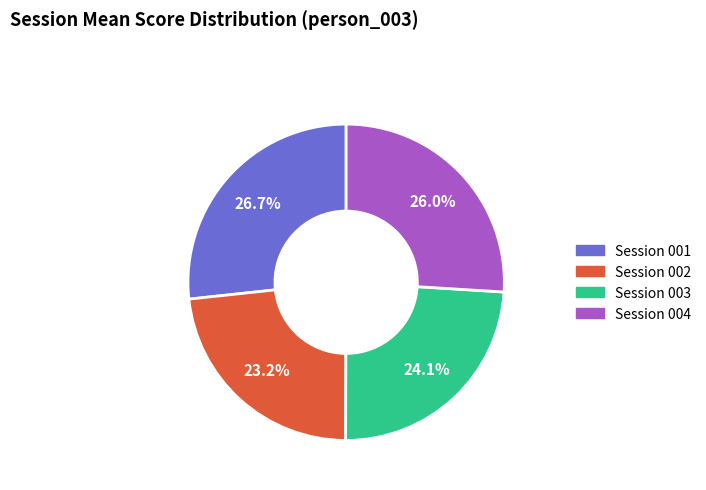

Does any single category account for the majority?

No